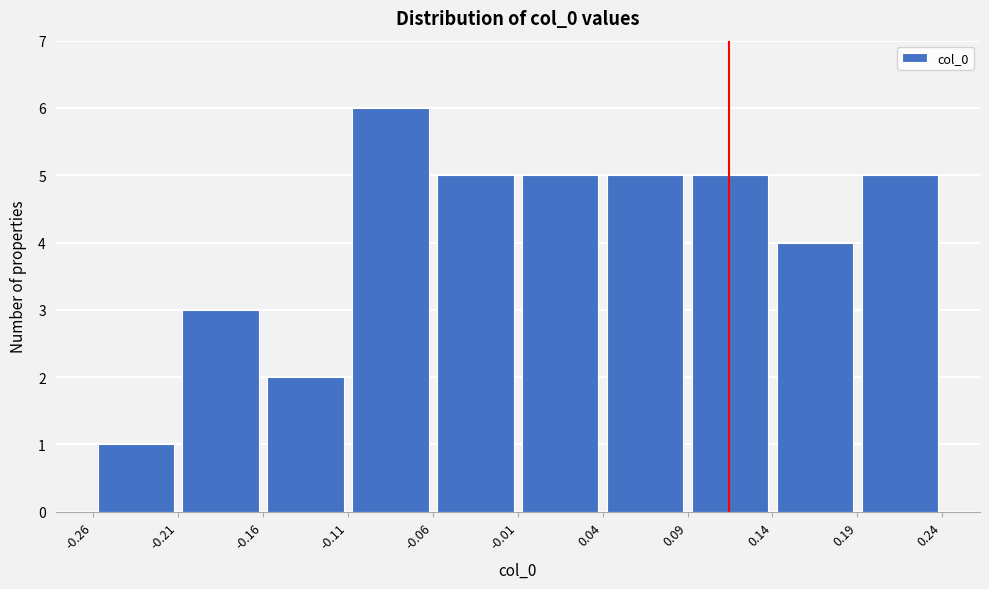

Reading left to right, list every bar in this chart as the range it spans on the x-axis followed by its height. The values are not printed on the chart, so give them approximately, as read against the axis.

-0.26 to -0.21: 1
-0.21 to -0.16: 3
-0.16 to -0.11: 2
-0.11 to -0.06: 6
-0.06 to -0.01: 5
-0.01 to 0.04: 5
0.04 to 0.09: 5
0.09 to 0.14: 5
0.14 to 0.19: 4
0.19 to 0.24: 5